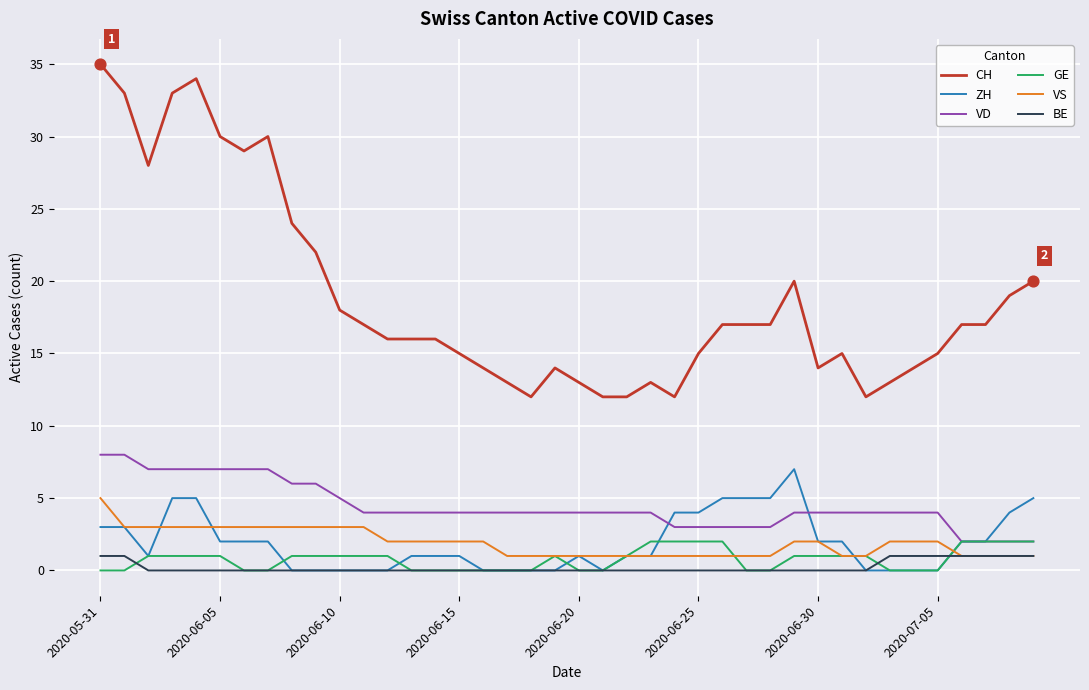

What is the maximum value for ZH?

7